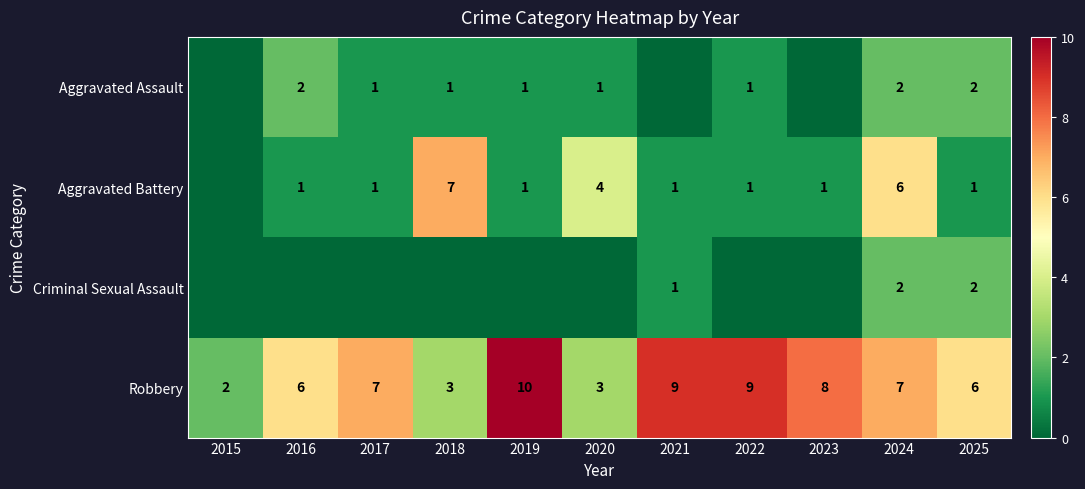

Is the value of Robbery at 2019 greater than the value of Aggravated Battery at 2022?

Yes